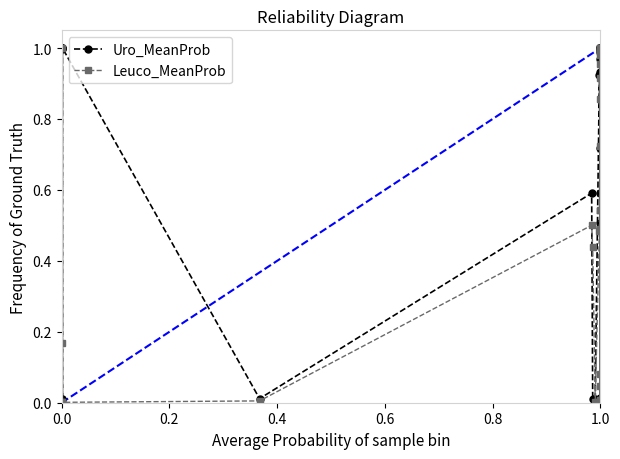

The value of Uro_MeanProb at 26 is 0.0. True or false?

True